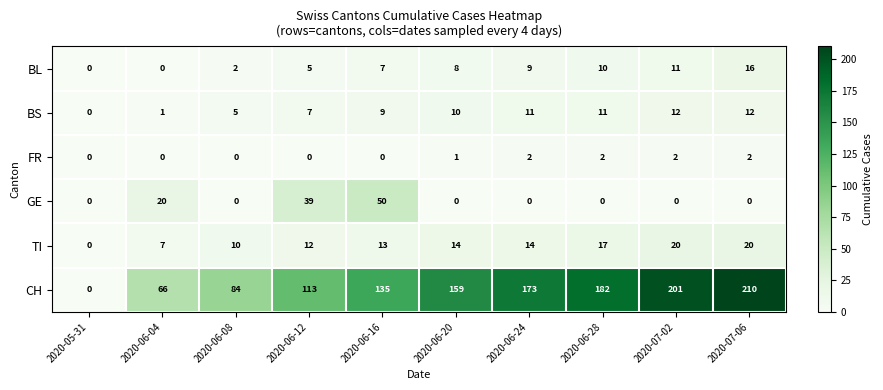

The GE series shows 34 at 2020-06-28. True or false?

False